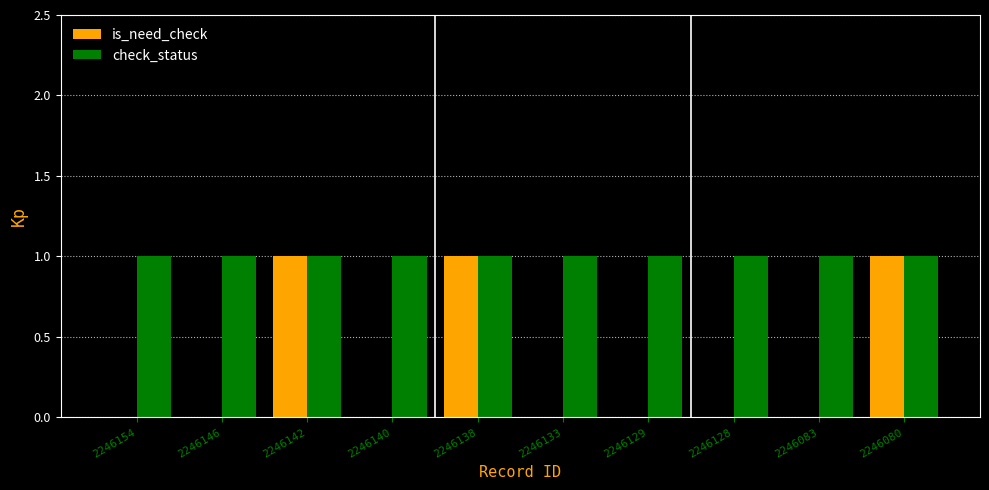

Is the value of is_need_check at 2246129 greater than the value of check_status at 2246154?

No